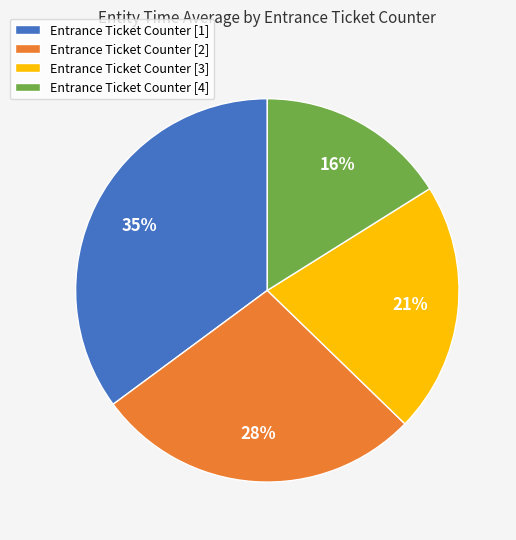

To the nearest percent, what is the average slice percentage?

25%